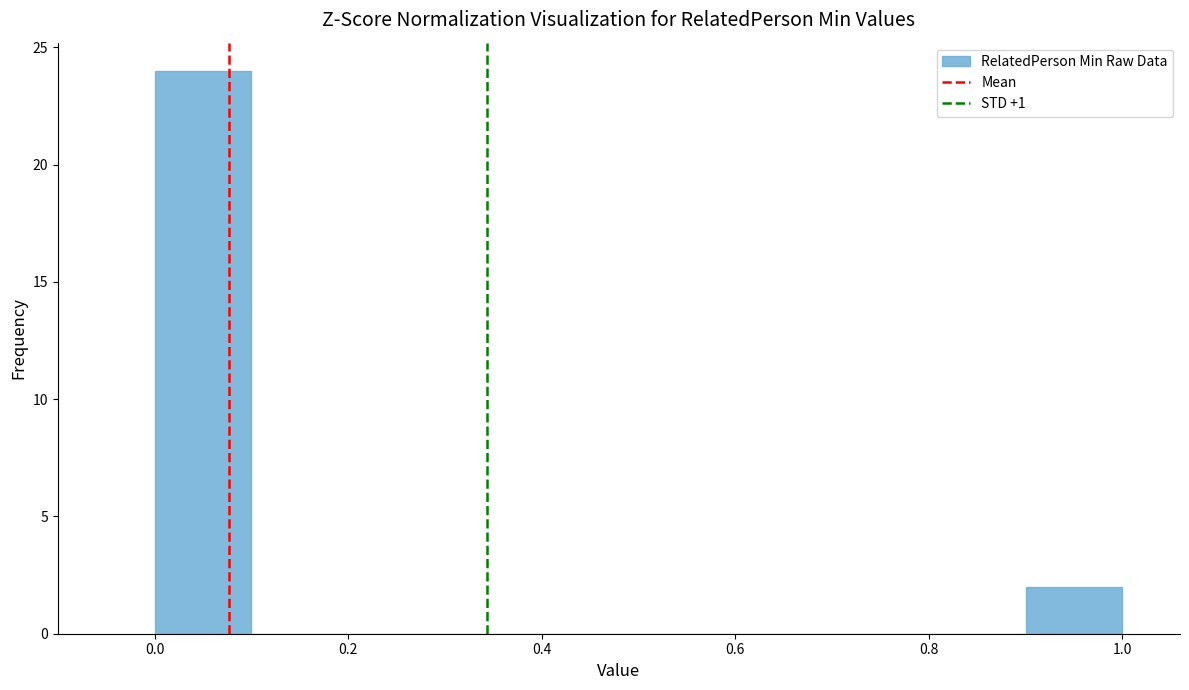

Which range on the x-axis has the tallest bar?

0.0 to 0.1